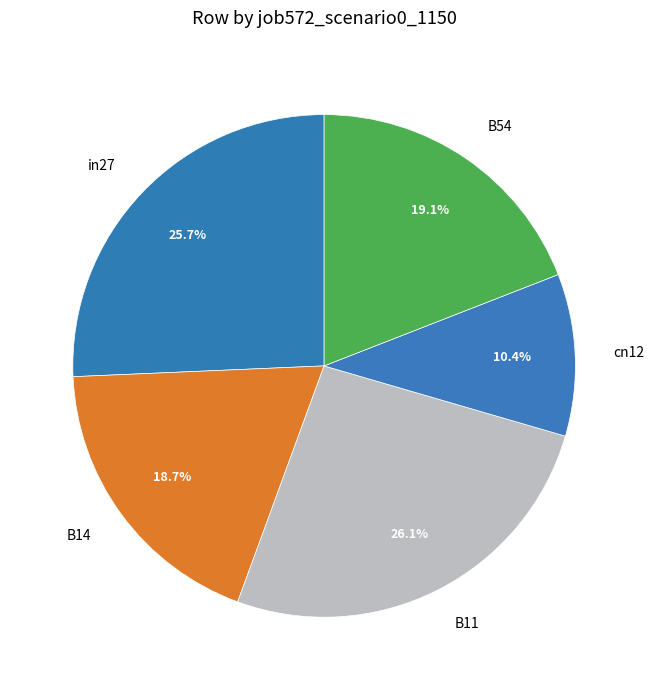

Is it true that B14 is 32% of the pie?

False